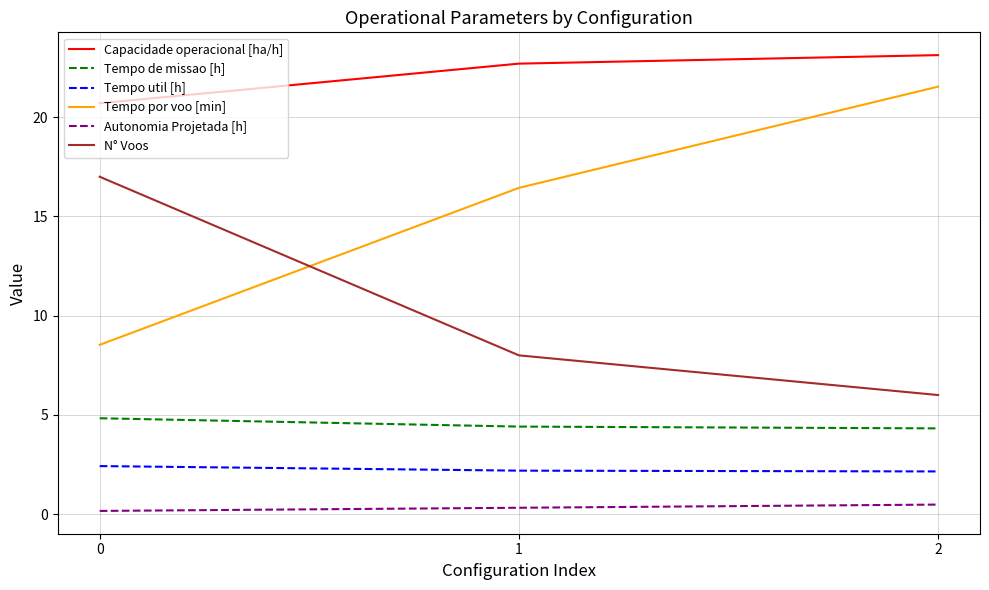

The value of Capacidade operacional [ha/h] at 1 is 11.9. True or false?

False